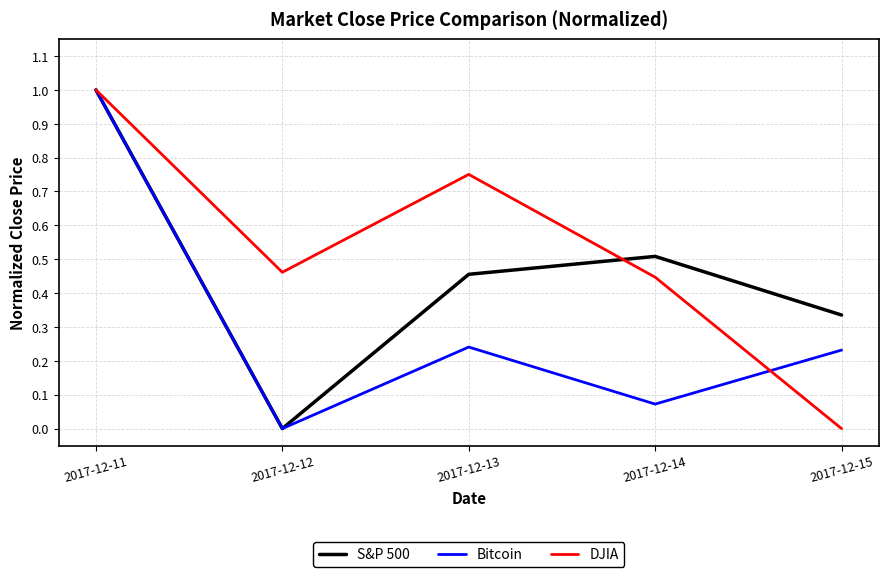

Rank the series by their average value, from lowest to highest.

Bitcoin, S&P 500, DJIA